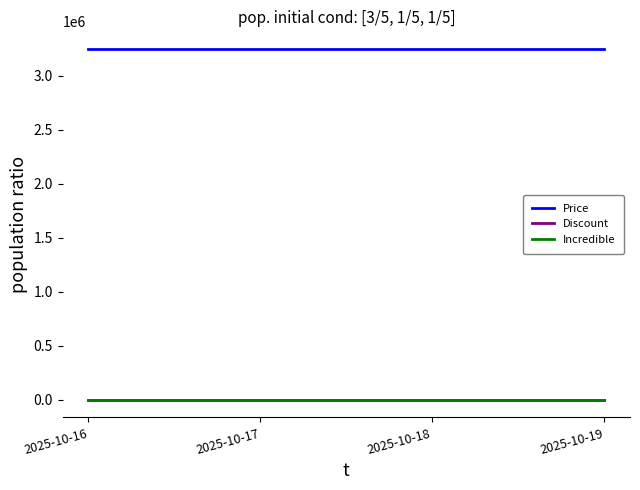

Does the chart have visible grid lines?

No